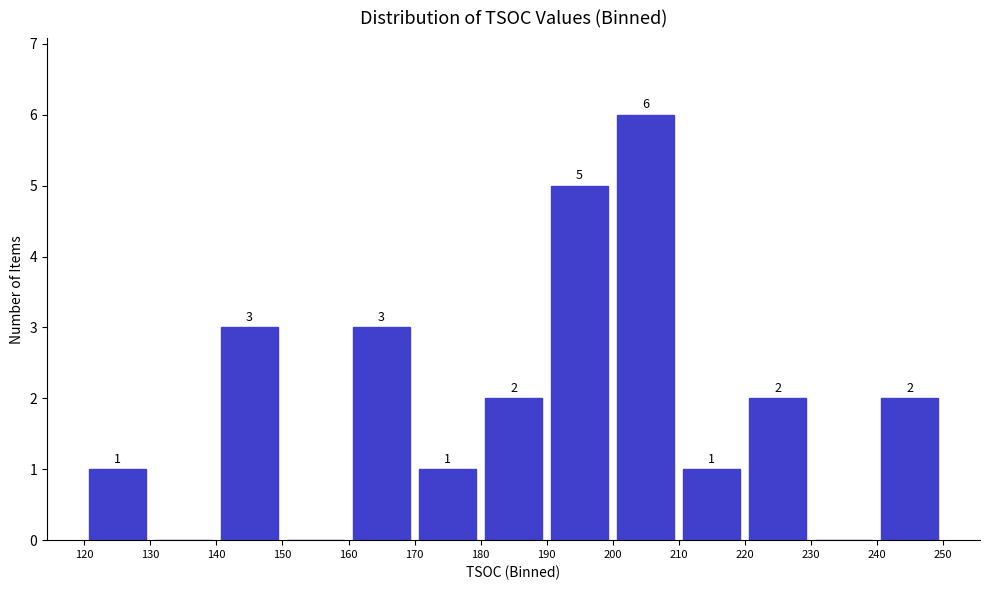

Which range on the x-axis has the tallest bar?

200 to 210